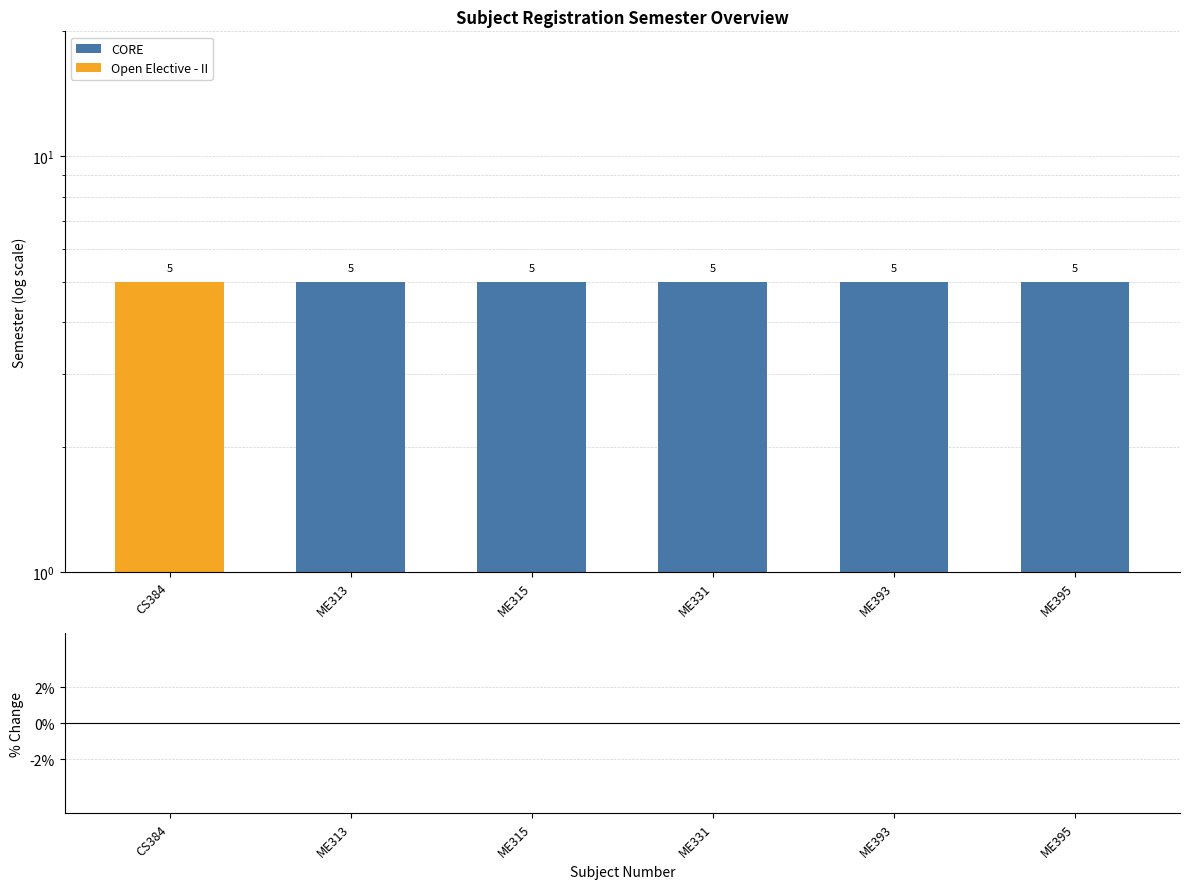

How many bars are there in total?

12